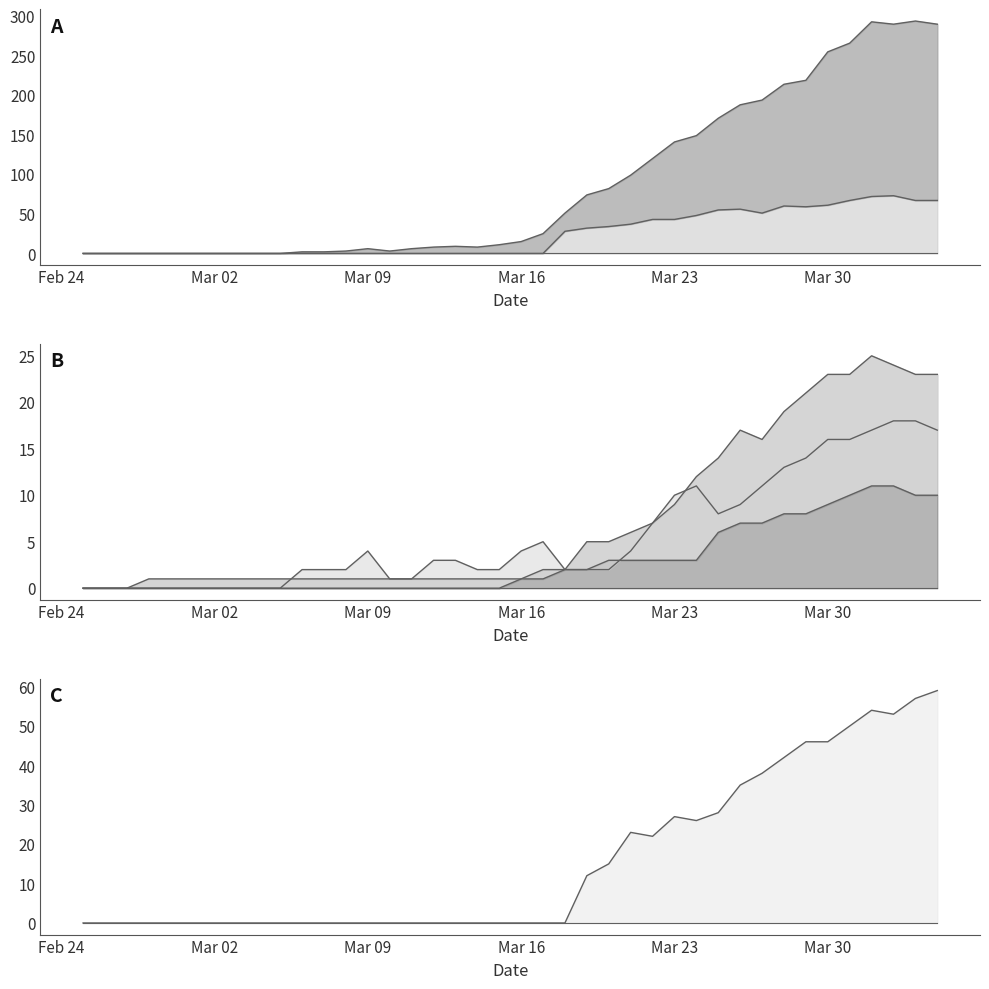

Rank the series by their maximum value, from highest to lowest.

CH, TI, ZH, VS, BL, GR